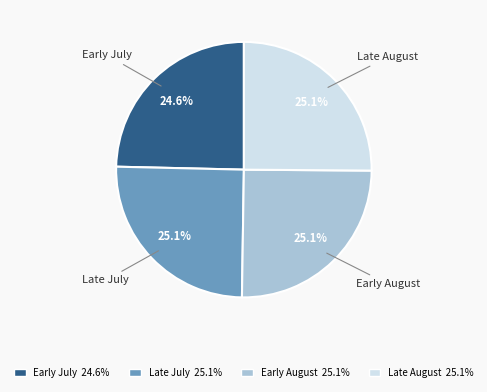

What percentage is NOT represented by Late July?

74.9%